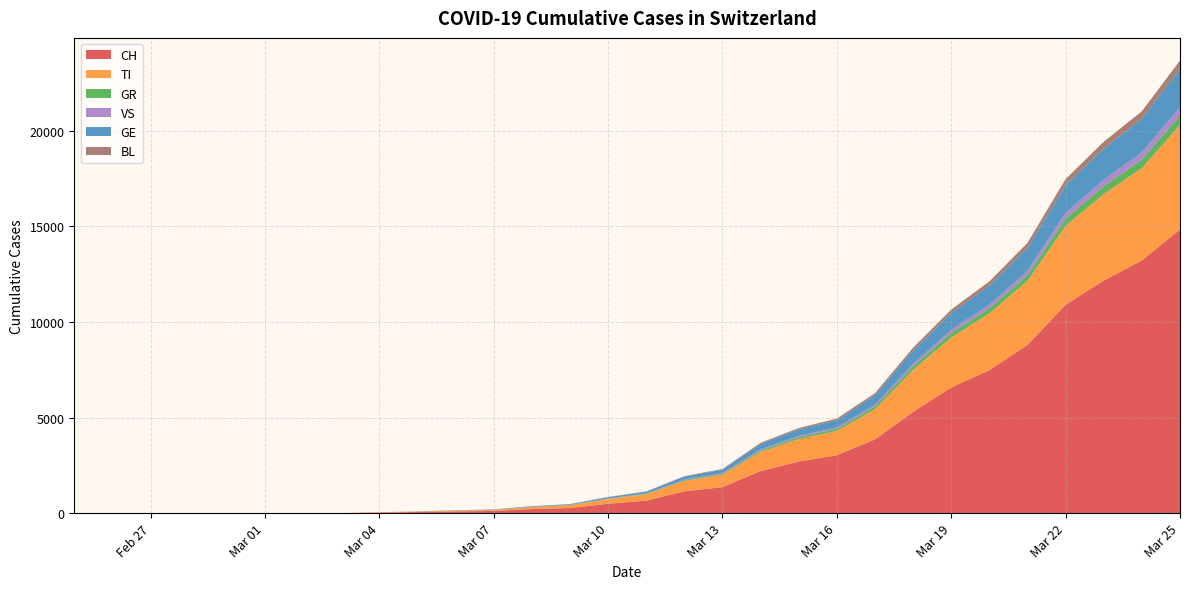

Reading left to right, transcribe all the data shown in this chart.

CH: 0	0	0	0	0	0	0	0	30	56	90	114	214	268	491	652	1139	1359	2200	2700	3028	3860	5294	6575	7474	8795	10897	12161	13213	14829
TI: 0	0	0	0	0	0	0	0	14	26	39	50	98	143	241	333	540	650	1000	1172	1269	1572	2197	2606	2975	3352	4128	4527	4832	5467
GR: 0	0	0	0	0	0	0	0	0	3	5	7	12	14	22	29	44	51	78	98	112	148	192	239	258	303	380	417	449	513
VS: 0	0	0	0	0	0	0	0	0	1	2	3	6	8	14	18	29	34	55	67	78	96	136	165	191	230	293	333	373	434
GE: 0	0	0	0	0	0	0	0	3	7	12	18	29	35	67	86	153	180	284	341	374	490	683	875	1008	1198	1453	1627	1762	1985
BL: 0	0	0	0	0	0	0	0	0	1	2	3	6	8	13	17	30	35	59	73	83	107	148	185	211	254	319	358	388	443